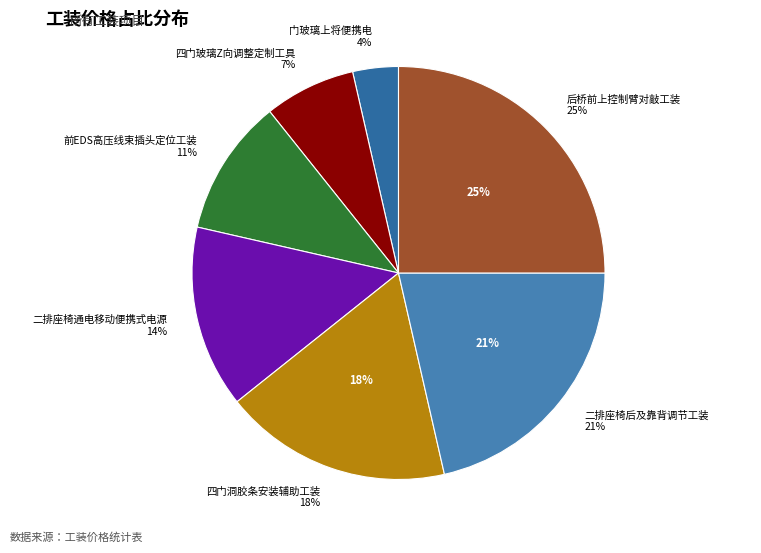

What percentage do 二排座椅通电移动便携式电源 and 四门玻璃Z向调整定制工具 together represent?

21.4%